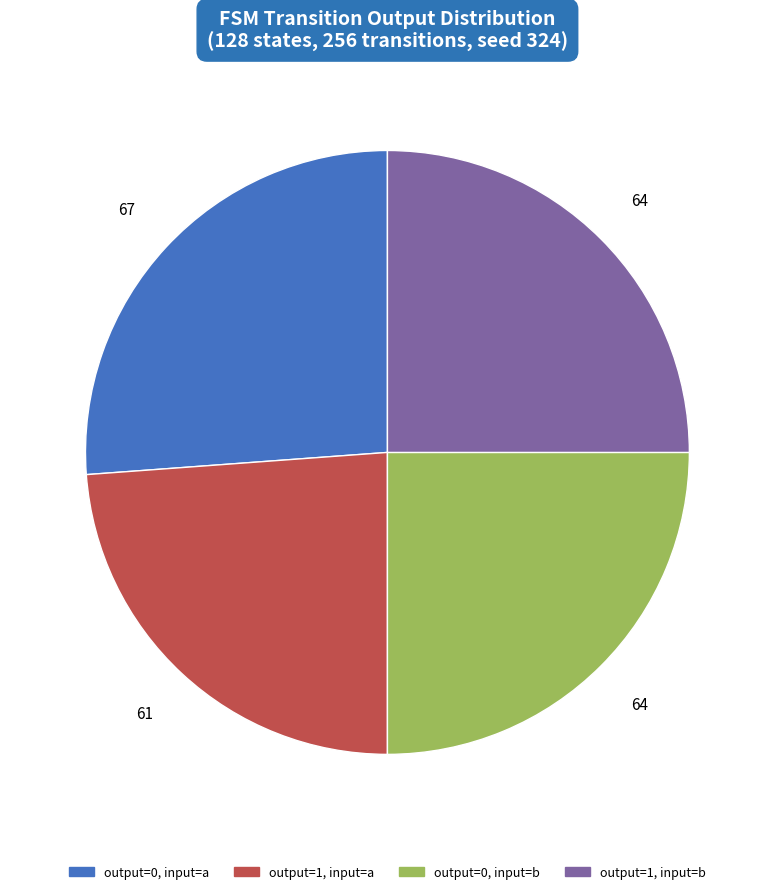

Does any single category account for the majority?

No